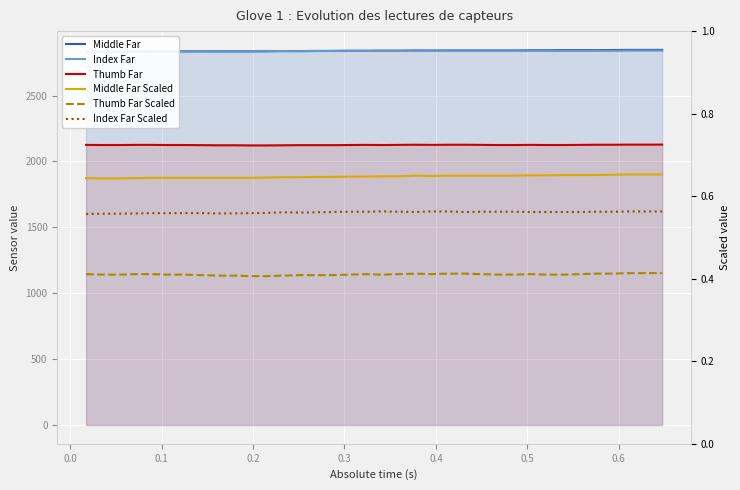

How many categories are shown in the chart?

36